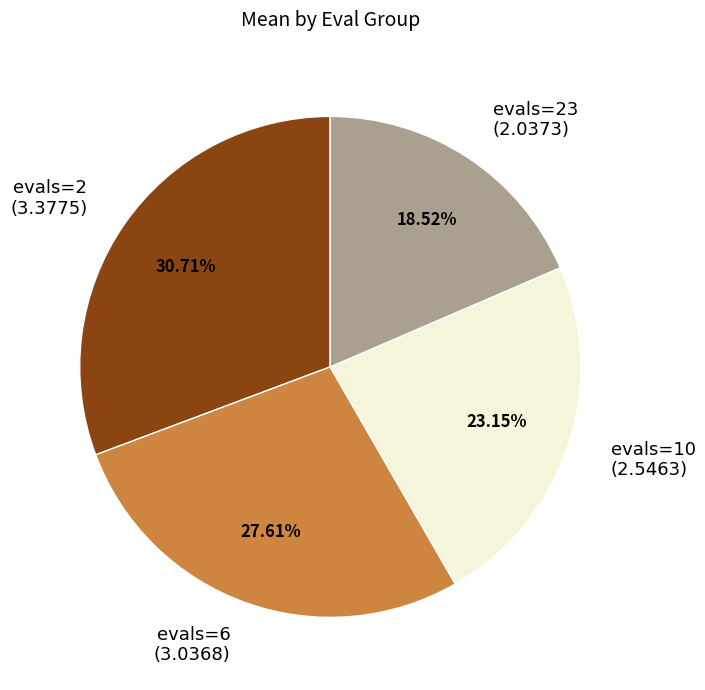

Combined, what portion of the pie is evals=10 and evals=2?

53.9%